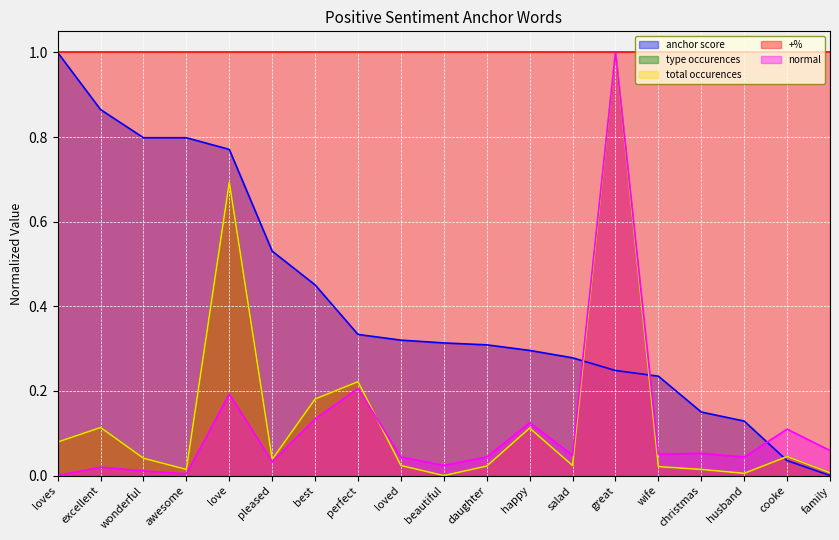

What is the difference between the total occurences values at great and perfect?

0.8